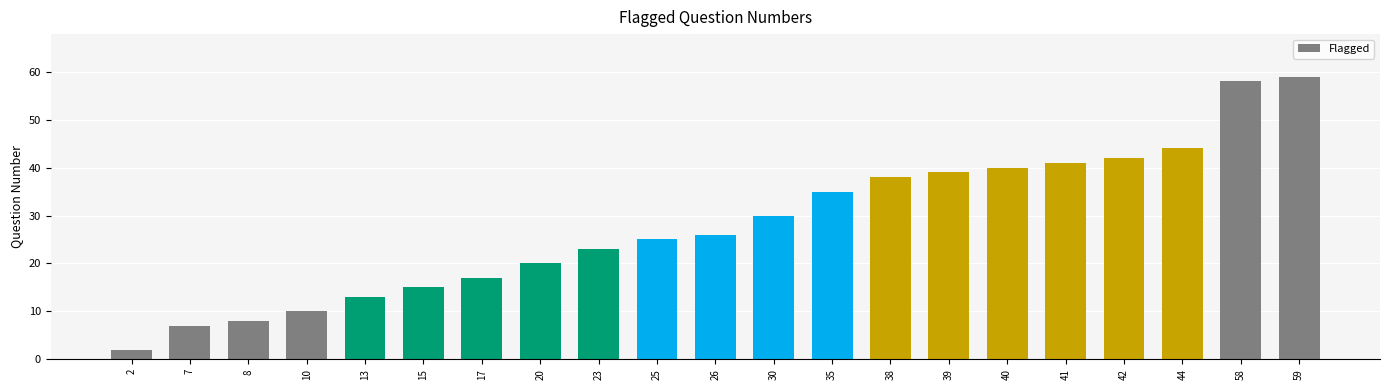

What is the ratio of the value at 59 to the value at 23?

2.6